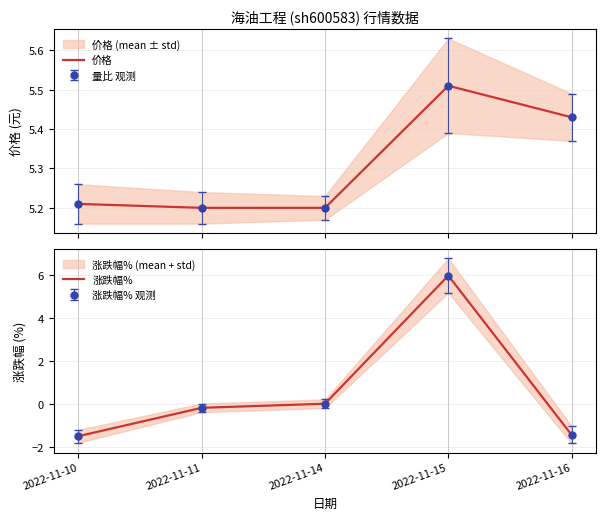

At which category is the sum across all series the highest?

2022-11-15